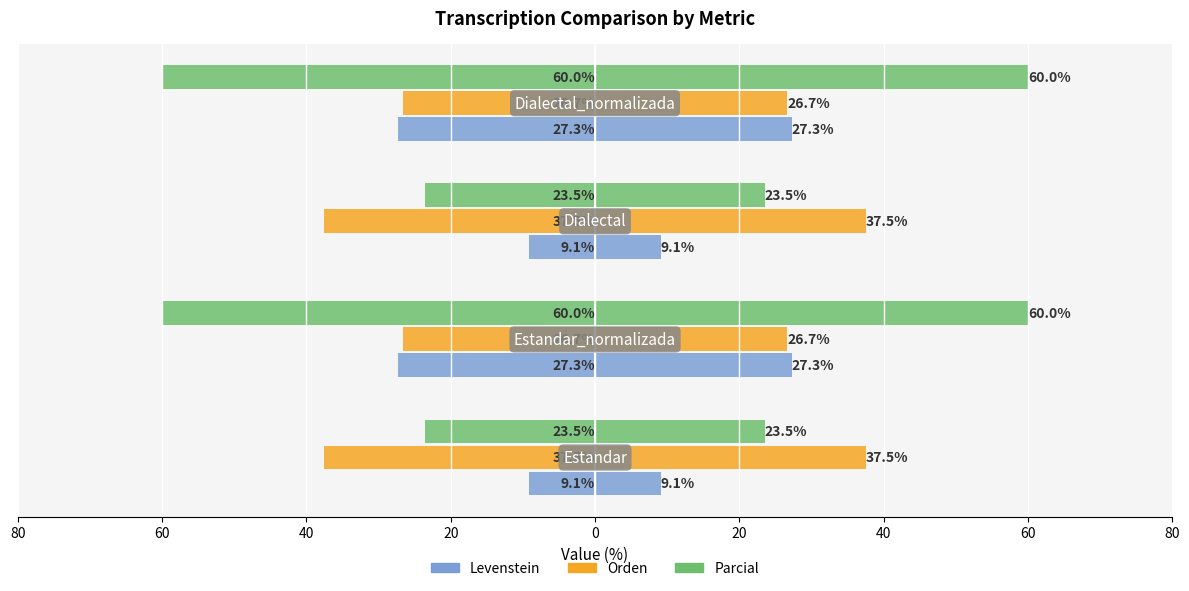

How many bars are there in total?

12